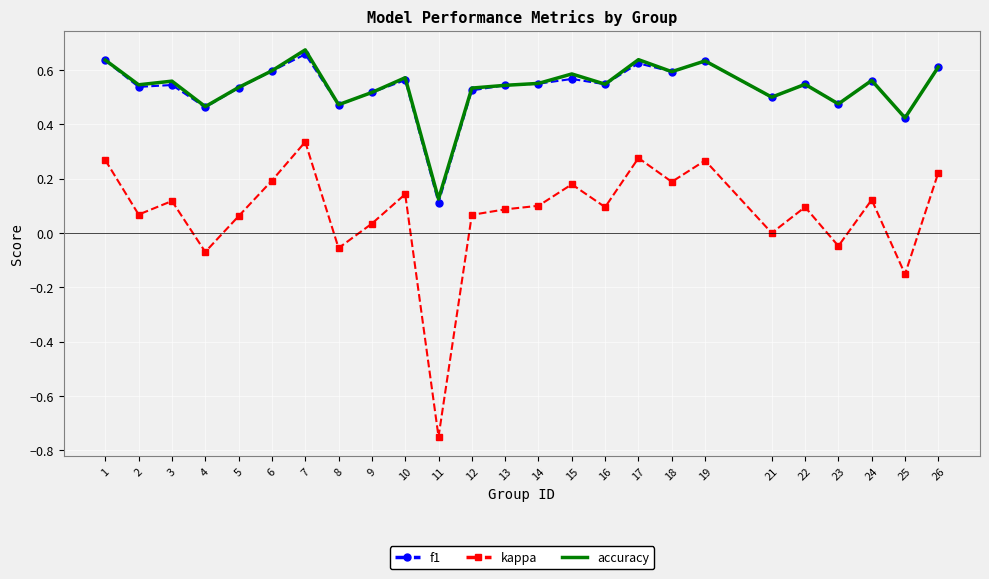

What is the sum of the f1 values at 13 and 1?

1.2